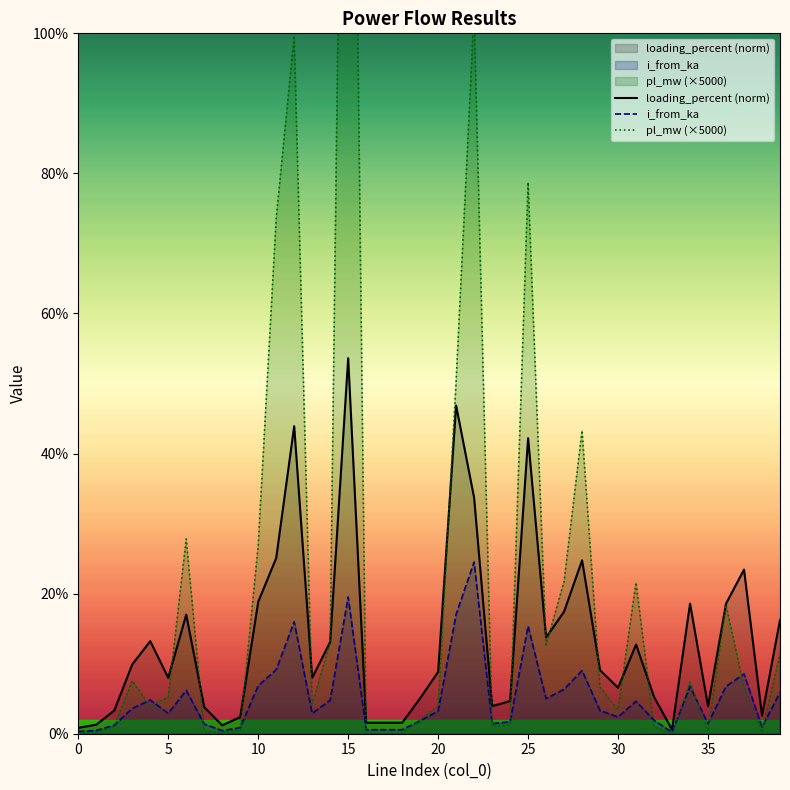

Reading left to right, extract all data points from this chart.

loading_percent (norm): 0.0	0.0	0.0	0.1	0.1	0.1	0.2	0.0	0.0	0.0	0.2	0.3	0.4	0.1	0.1	0.5	0.0	0.0	0.0	0.1	0.1	0.5	0.3	0.0	0.0	0.4	0.1	0.2	0.2	0.1	0.1	0.1	0.1	0.0	0.2	0.0	0.2	0.2	0.0	0.2
i_from_ka: 0.0	0.0	0.0	0.0	0.0	0.0	0.1	0.0	0.0	0.0	0.1	0.1	0.2	0.0	0.0	0.2	0.0	0.0	0.0	0.0	0.0	0.2	0.2	0.0	0.0	0.2	0.1	0.1	0.1	0.0	0.0	0.0	0.0	0.0	0.1	0.0	0.1	0.1	0.0	0.1
pl_mw (×5000): 0.0	0.0	0.0	0.1	0.0	0.1	0.3	0.0	0.0	0.0	0.3	0.7	1.0	0.0	0.1	2.2	0.0	0.0	0.0	0.0	0.0	0.5	1.0	0.0	0.0	0.8	0.1	0.2	0.4	0.1	0.0	0.2	0.0	0.0	0.1	0.0	0.2	0.1	0.0	0.1